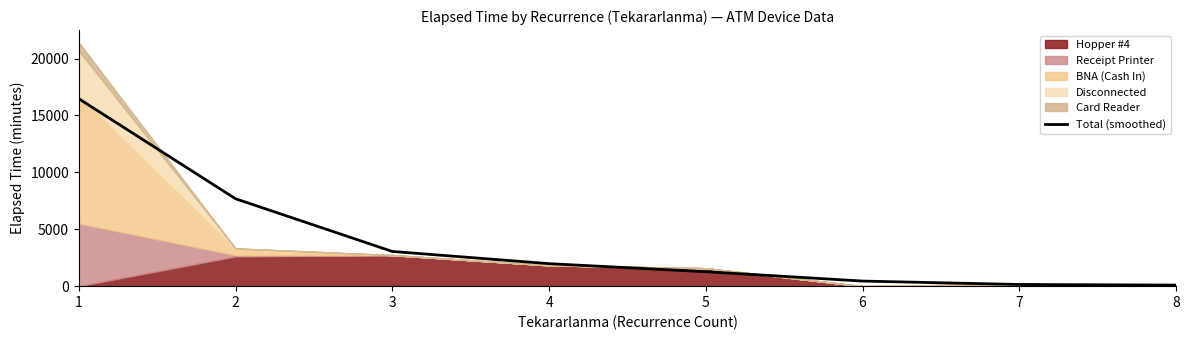

List the labels in order of value, smallest first.

8, 7, 6, 5, 4, 3, 2, 1